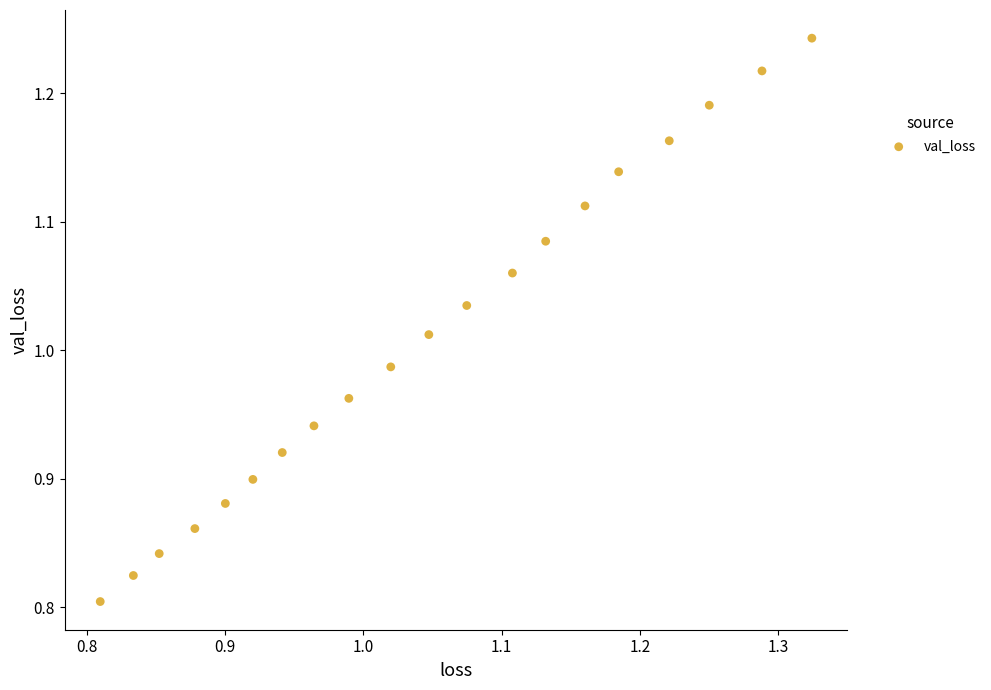

What is the range of Y values (max minus min)?

0.4